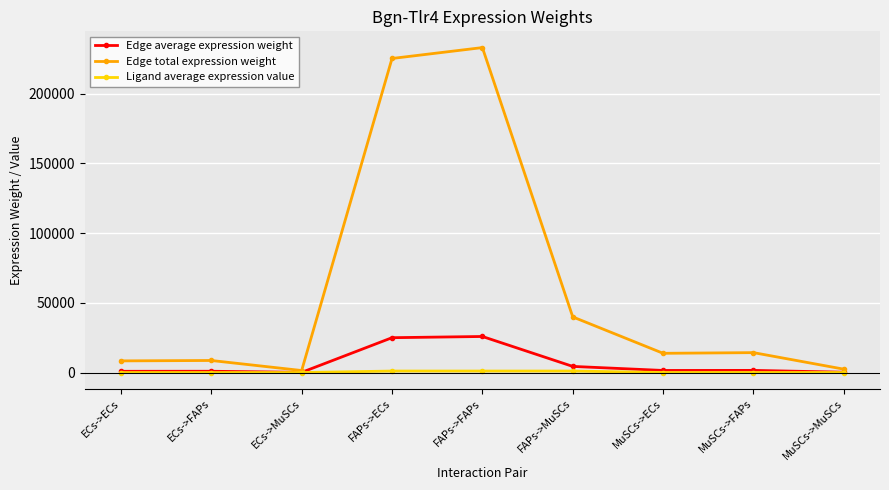

What is the label of the 2nd point from the right?

MuSCs->FAPs